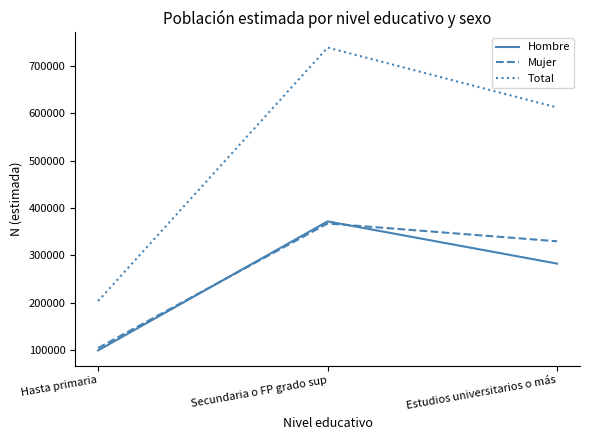

Rank the categories by Hombre value from highest to lowest.

Secundaria o FP grado sup, Estudios universitarios o más, Hasta primaria